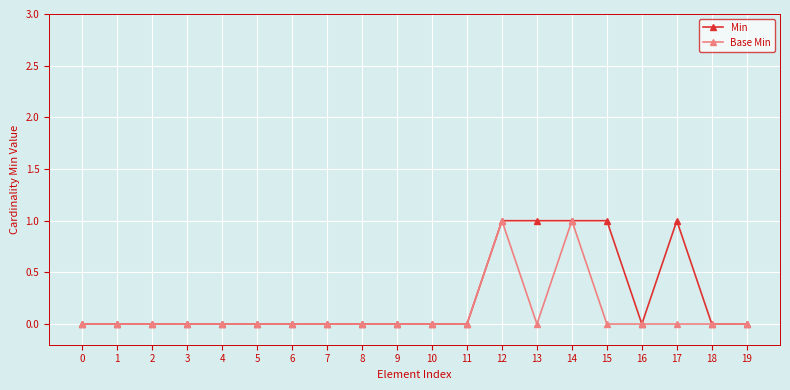

Which series has the largest total across all categories?

Min